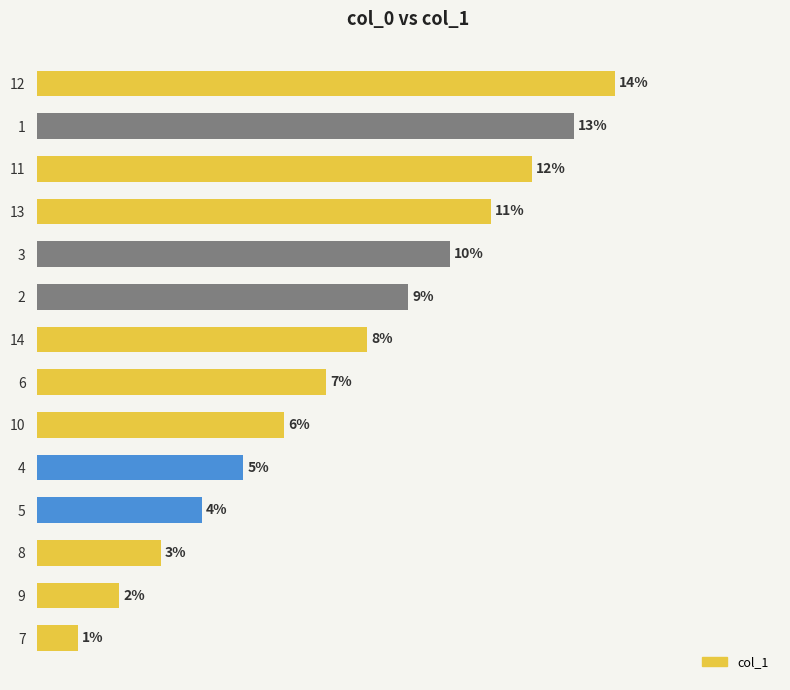

Rank the categories by value from highest to lowest.

12, 1, 11, 13, 3, 2, 14, 6, 10, 4, 5, 8, 9, 7